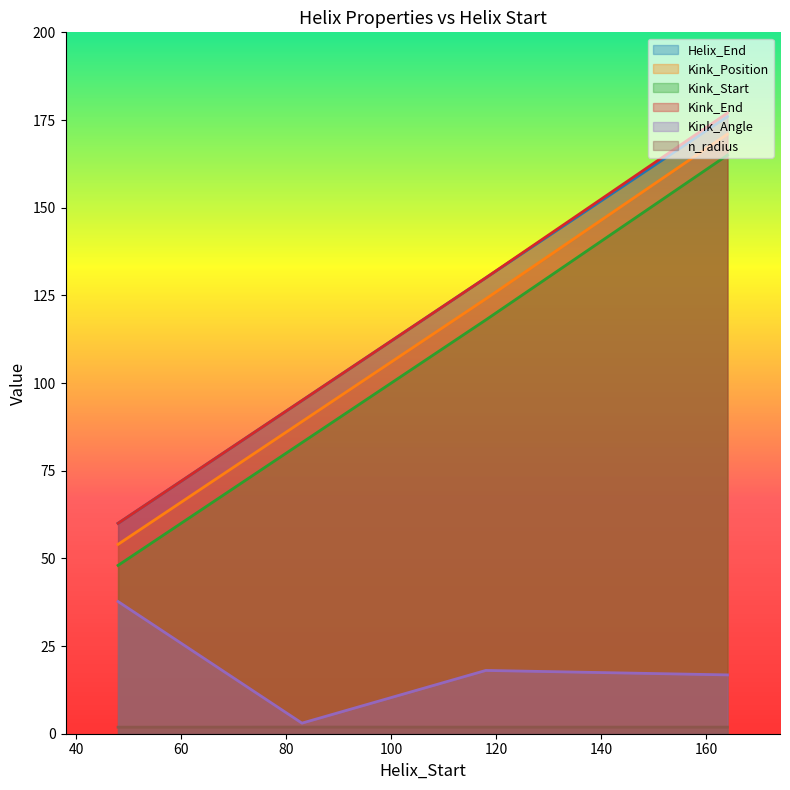

How many data points in Helix_End are less than 130?

2